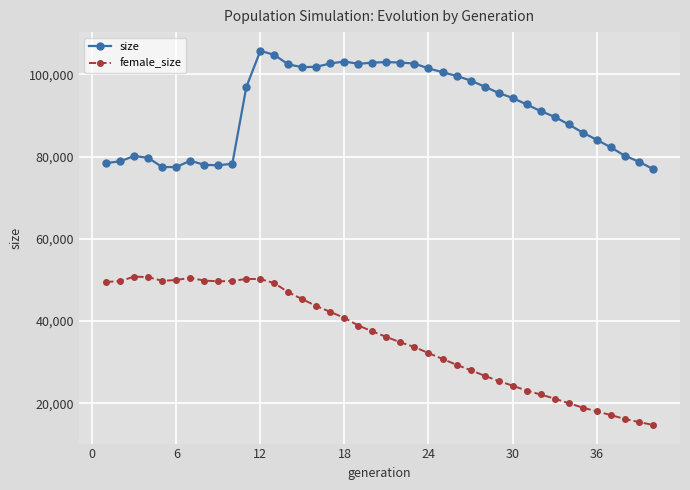

Which series has the widest spread of values?

female_size